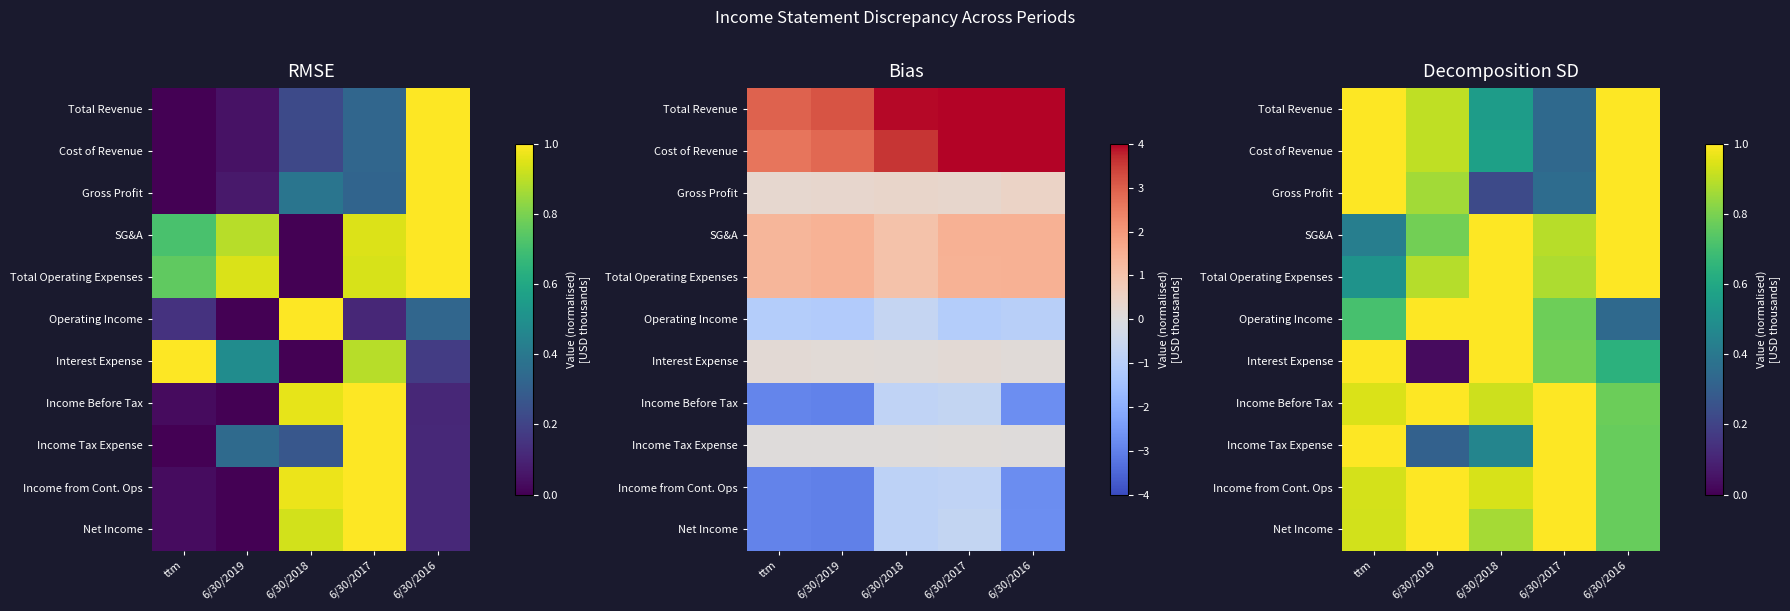

What is the approximate value of Total Operating Expenses at 6/30/2018?

1.0